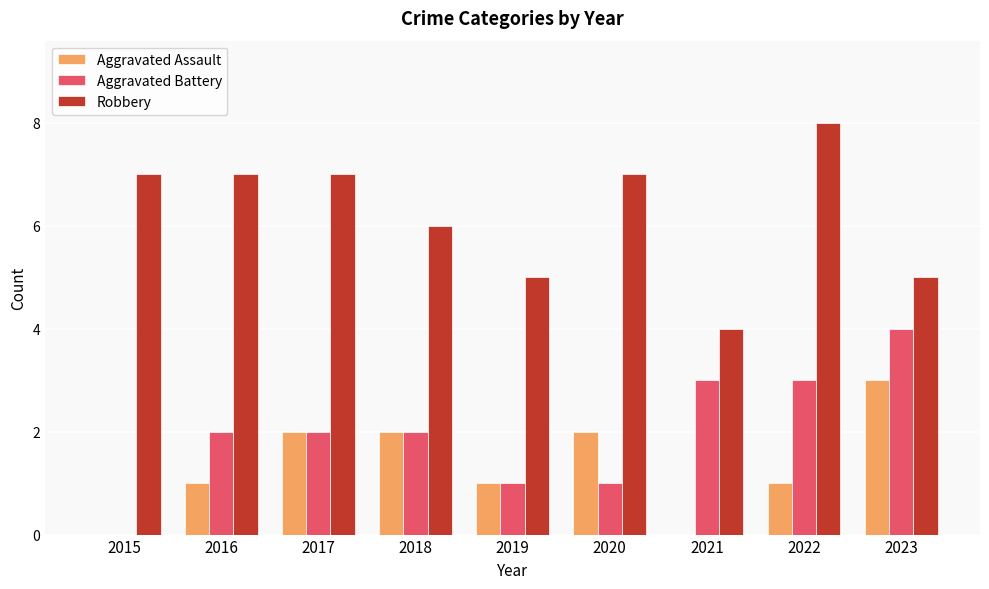

Read the Aggravated Battery value at 2022.

3